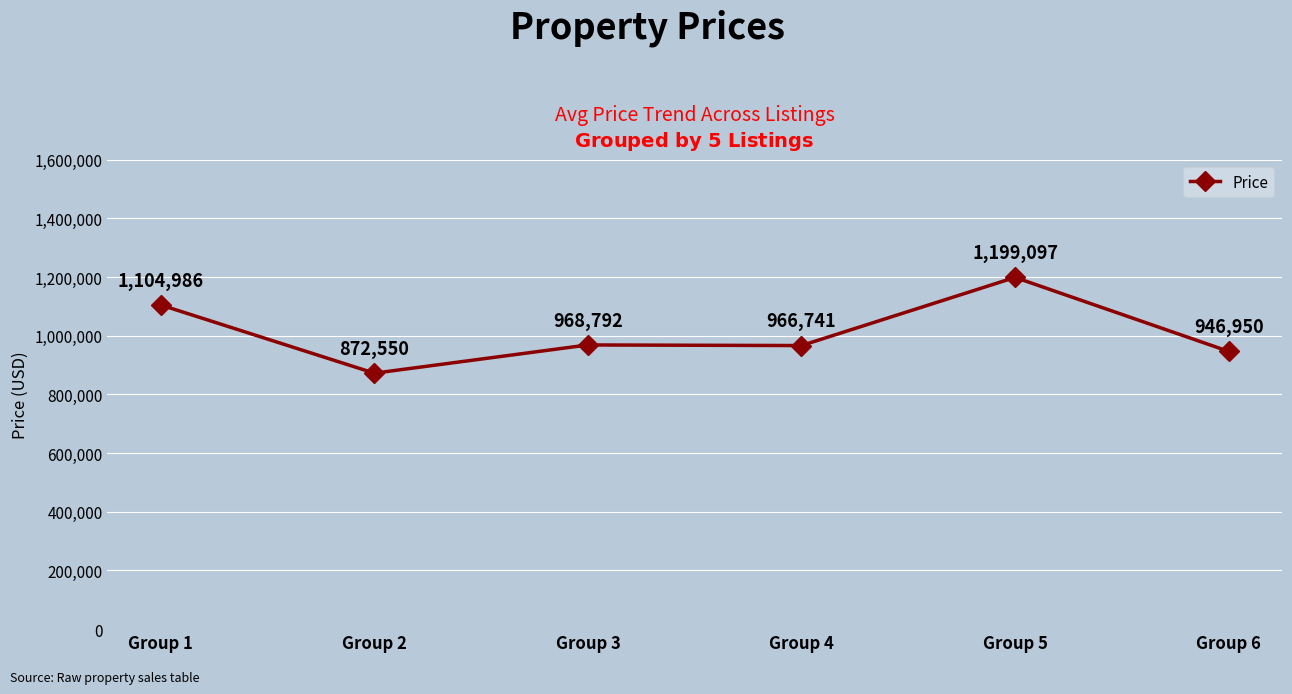

Rank the categories by value from highest to lowest.

Group 5, Group 1, Group 3, Group 4, Group 6, Group 2